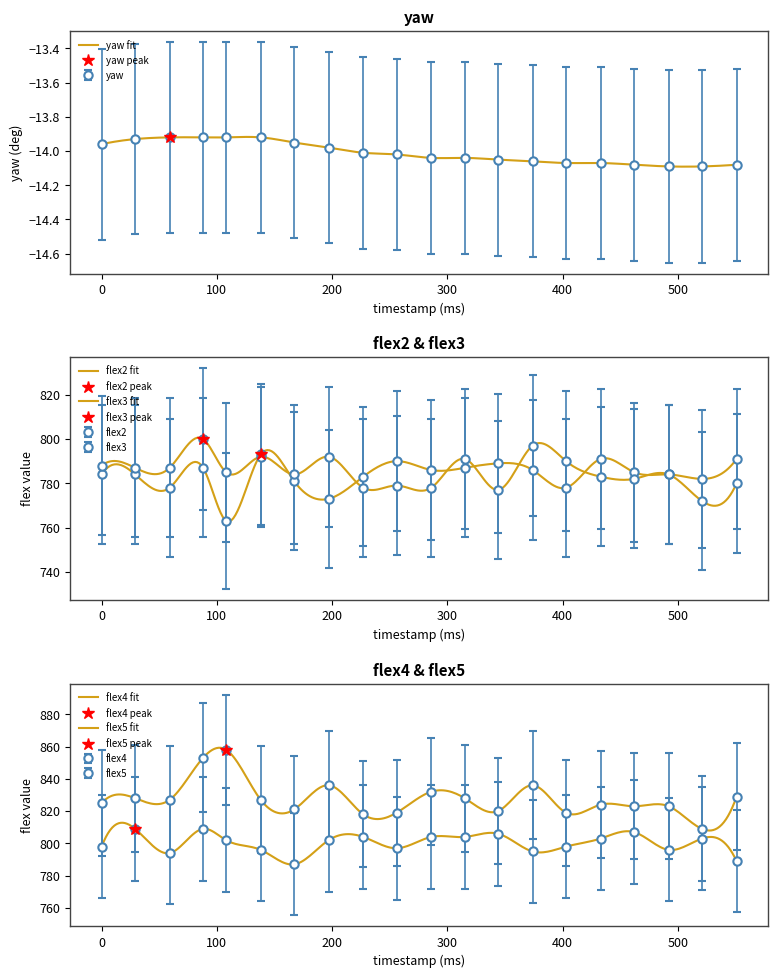

Count the number of categories in the chart.

20